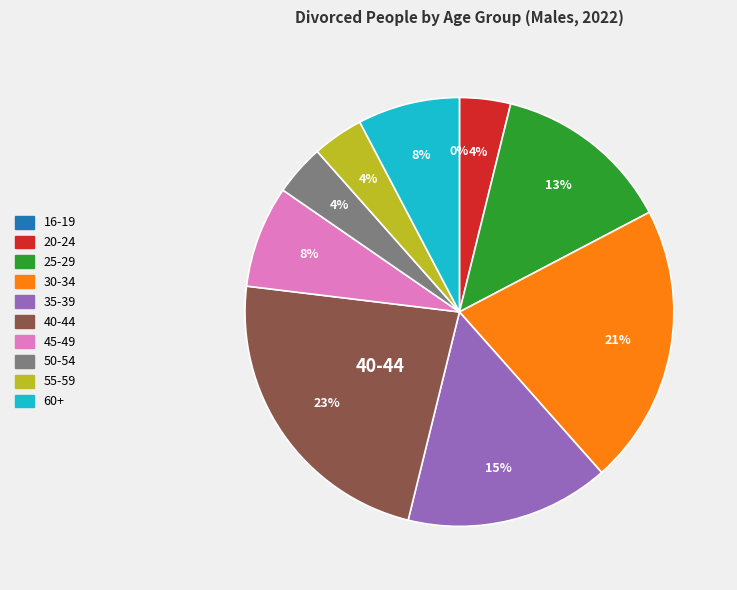

Count the number of slices in the pie.

10